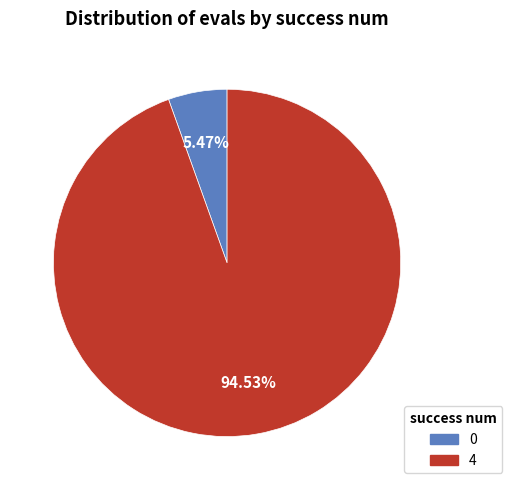

Which slice represents more than half of the pie?

4